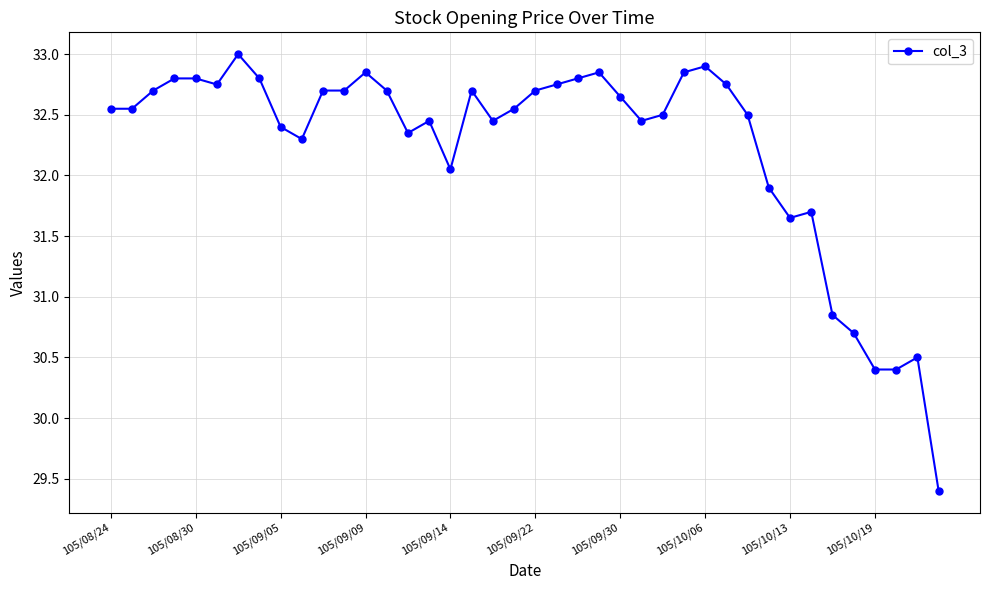

What is the value of the 34th point from the left?

31.7